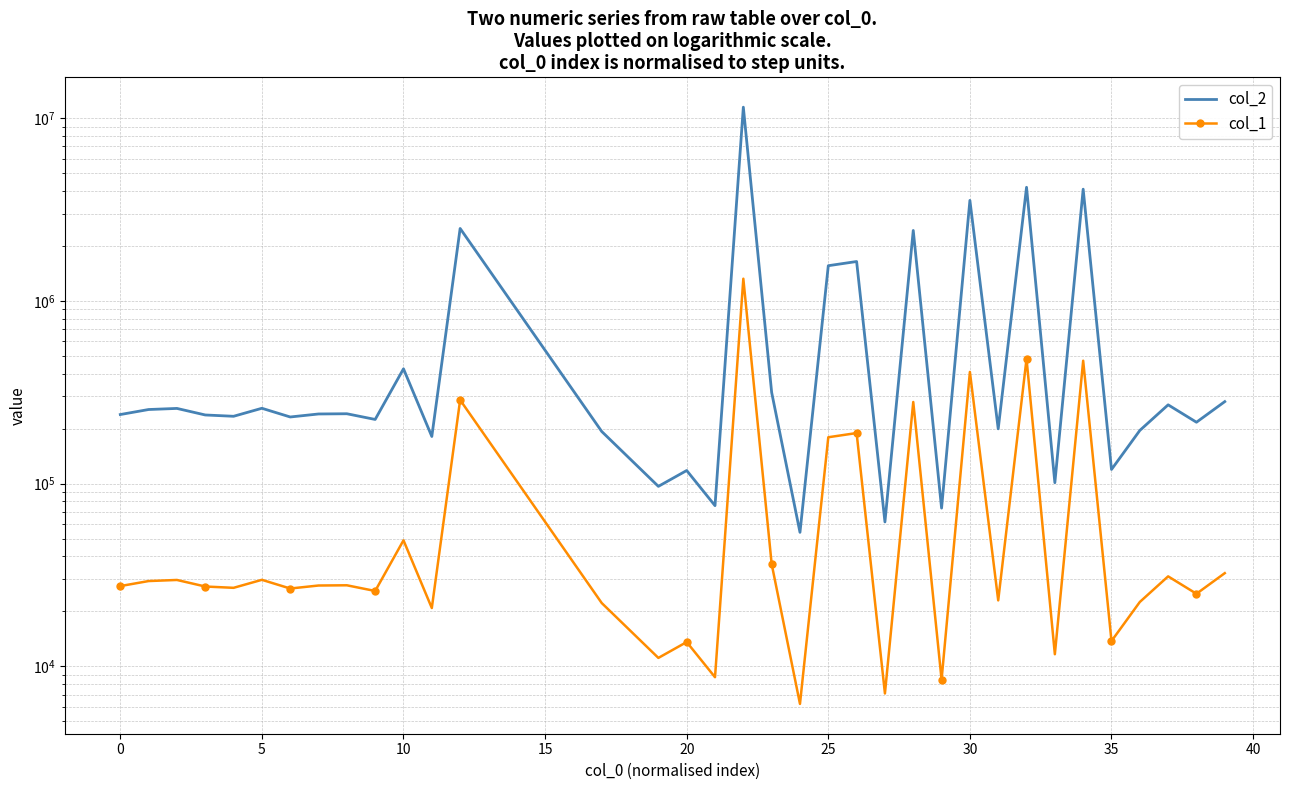

What is the difference between the second highest and second lowest values in the col_1 series?

474687.6